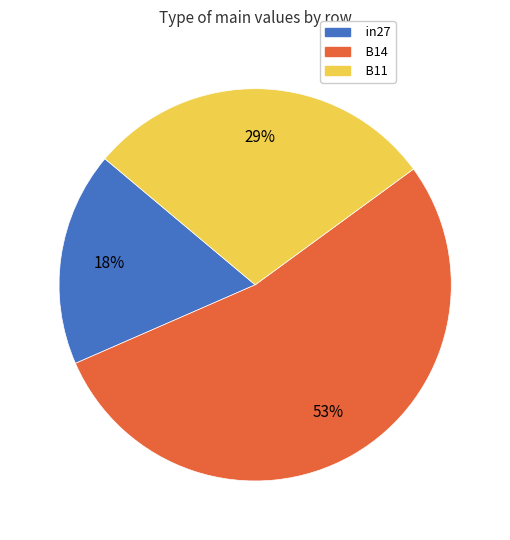

Is there any slice that represents more than half of the pie?

Yes